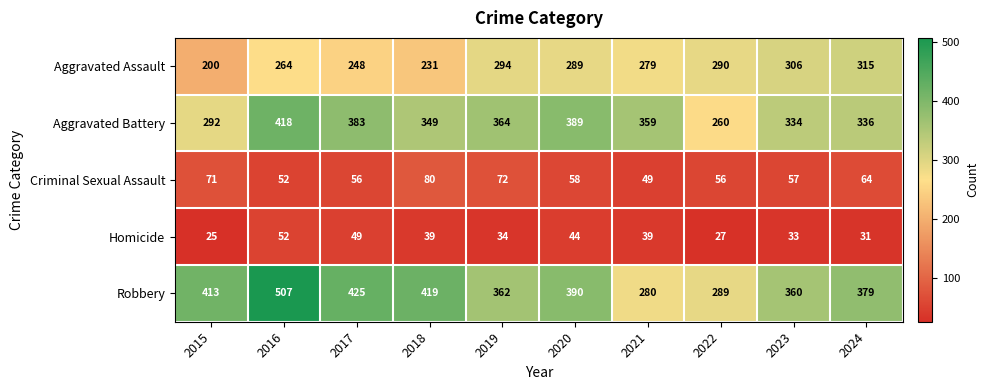

The Homicide series shows 16 at 2015. True or false?

False